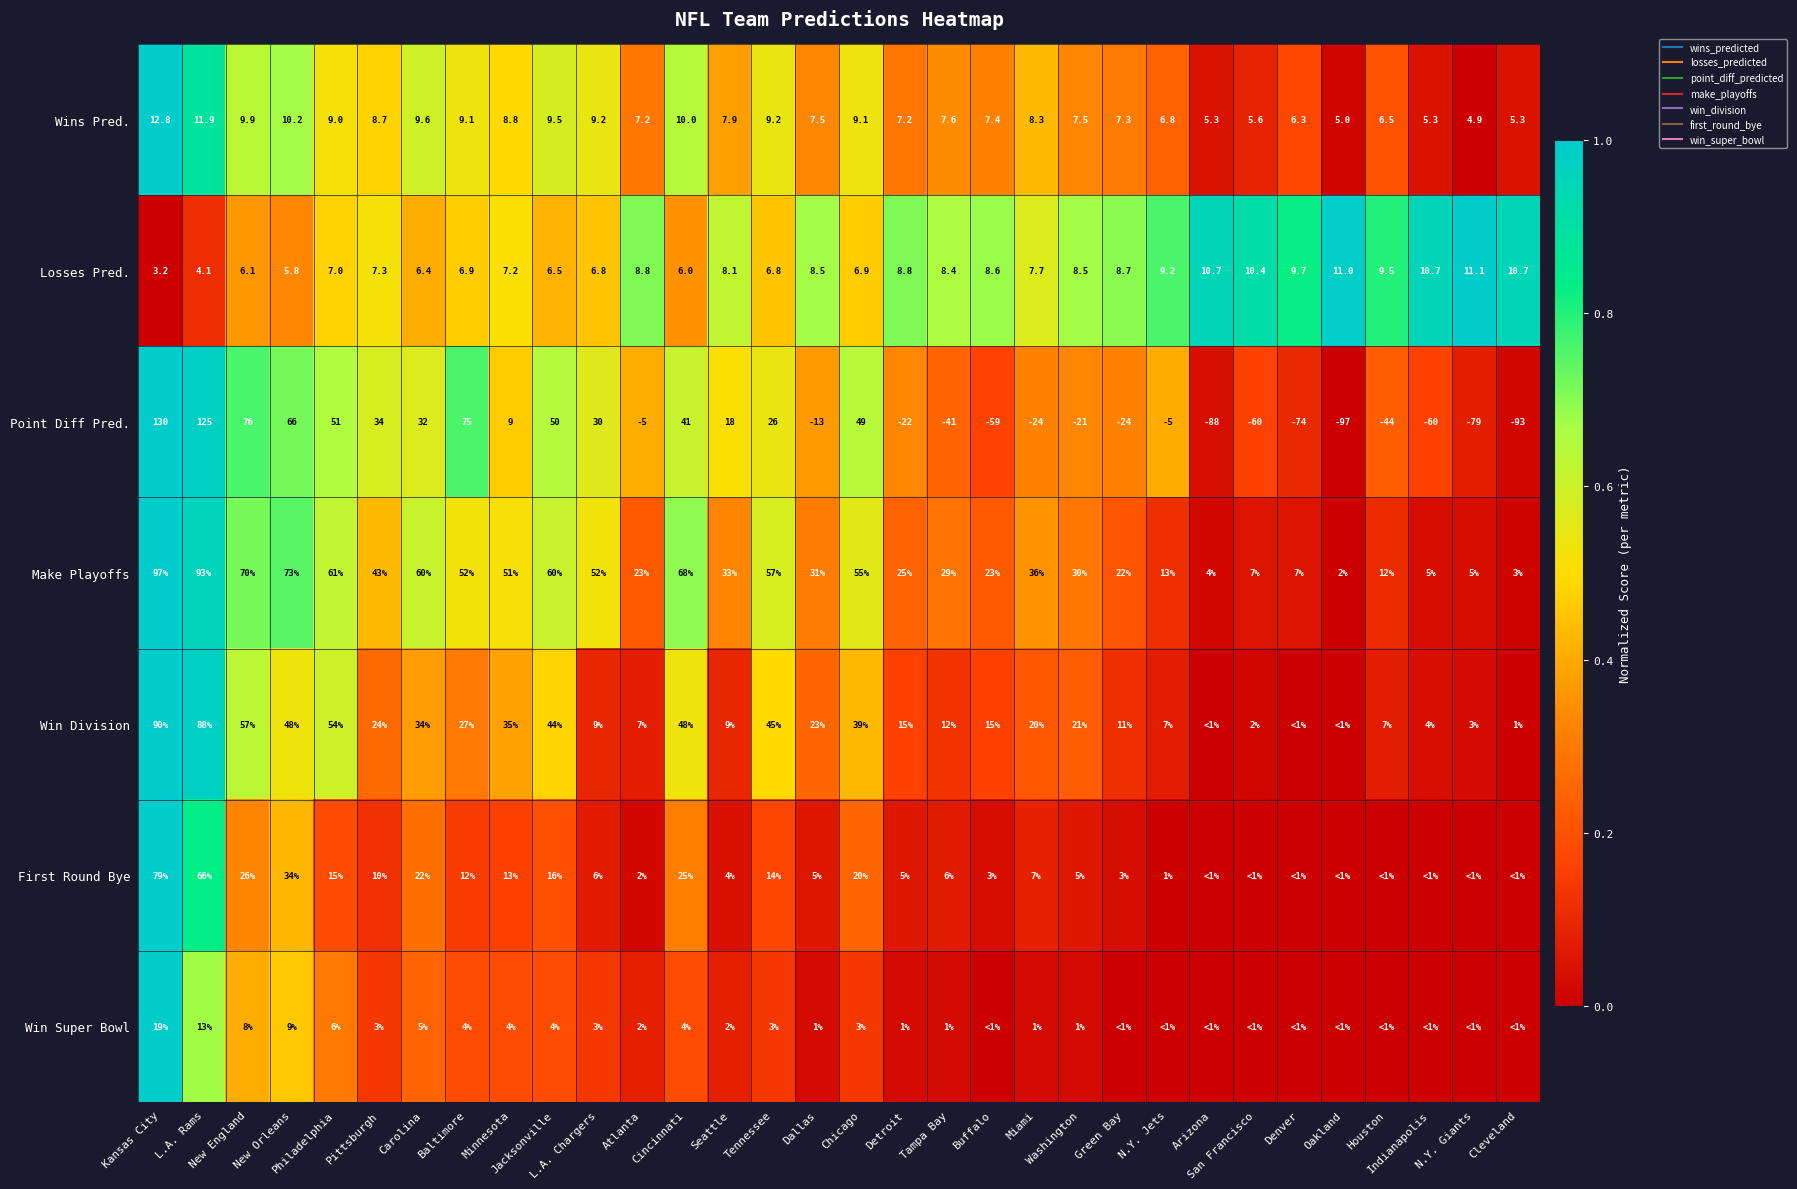

What is the maximum value for Win Division?

1.0